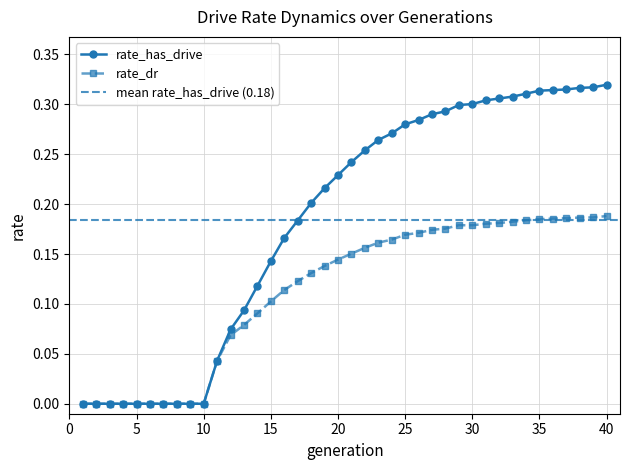

True or false: rate_has_drive and rate_dr intersect in this chart.

False